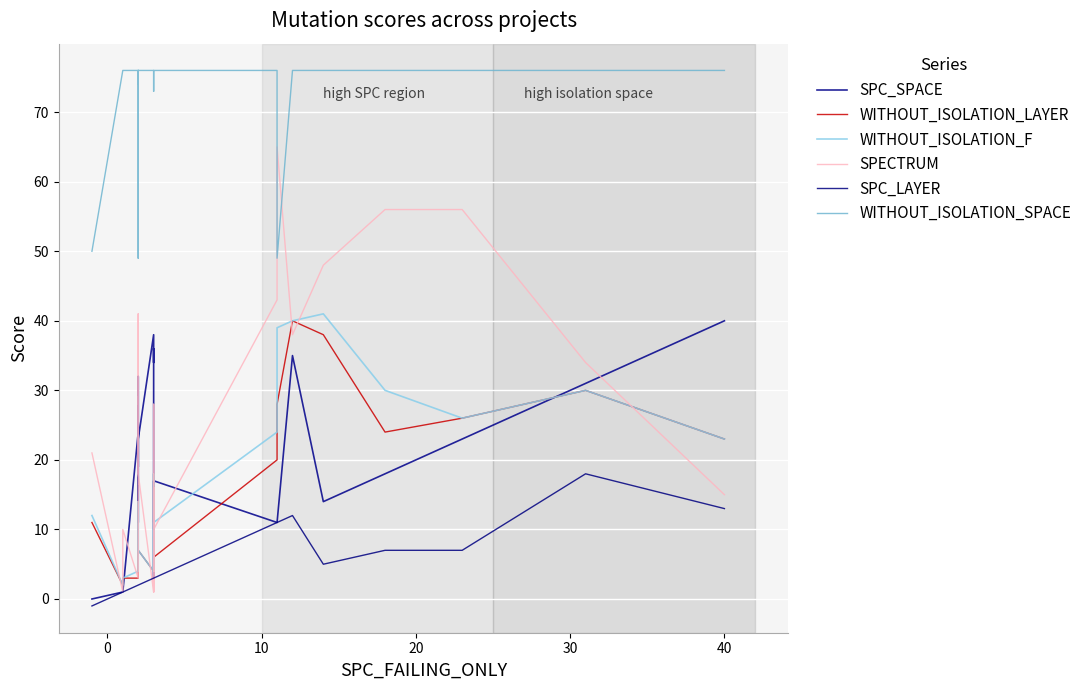

True or false: WITHOUT_ISOLATION_SPACE and WITHOUT_ISOLATION_F cross at least once.

False